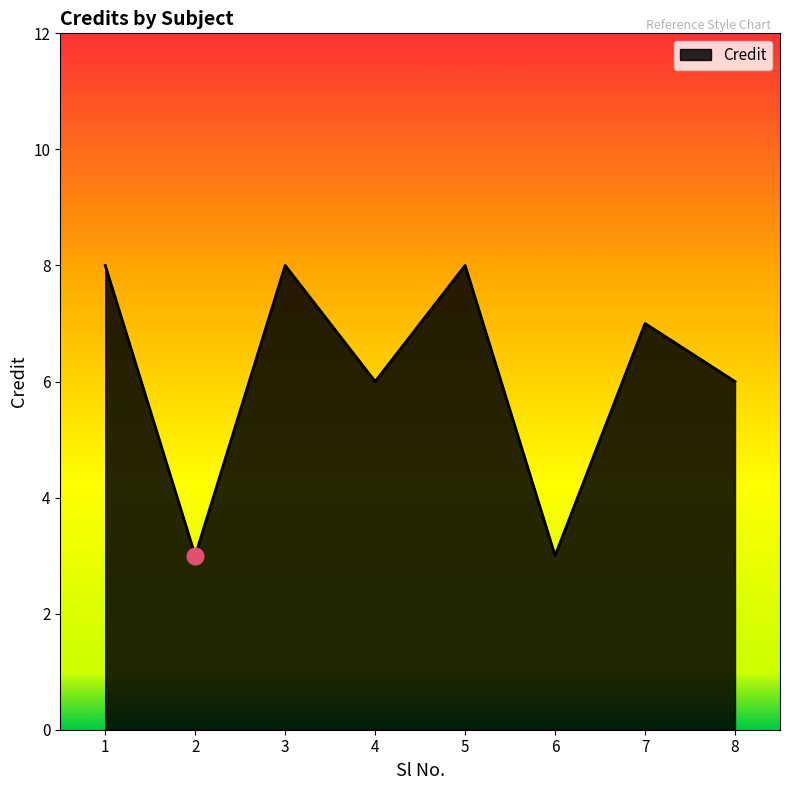

What is the maximum value shown in the chart?

8